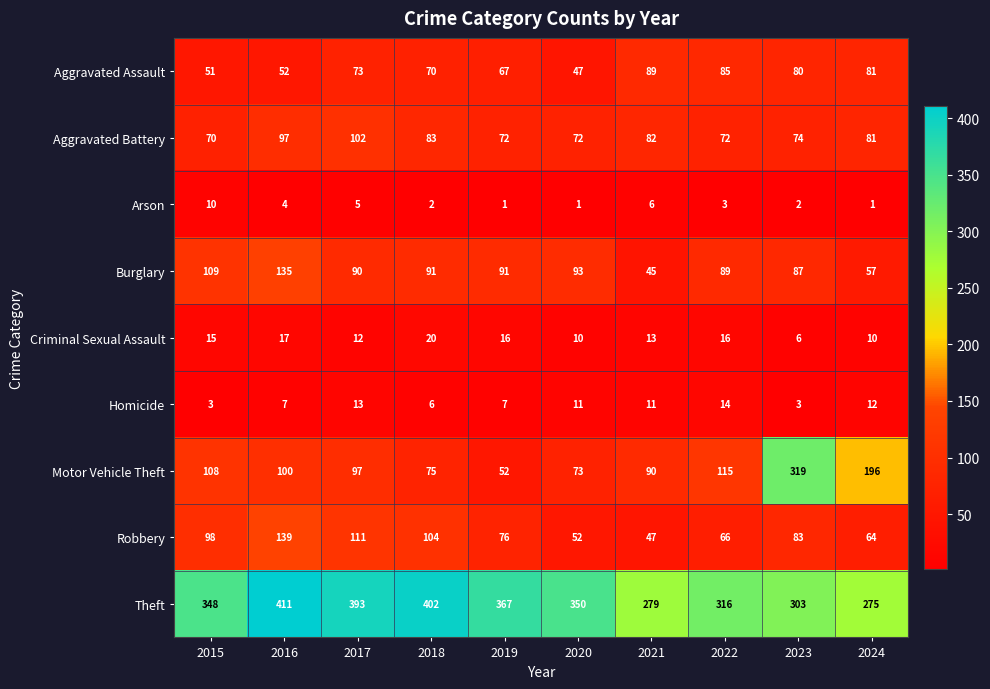

At how many categories does at least one series exceed 212?

10